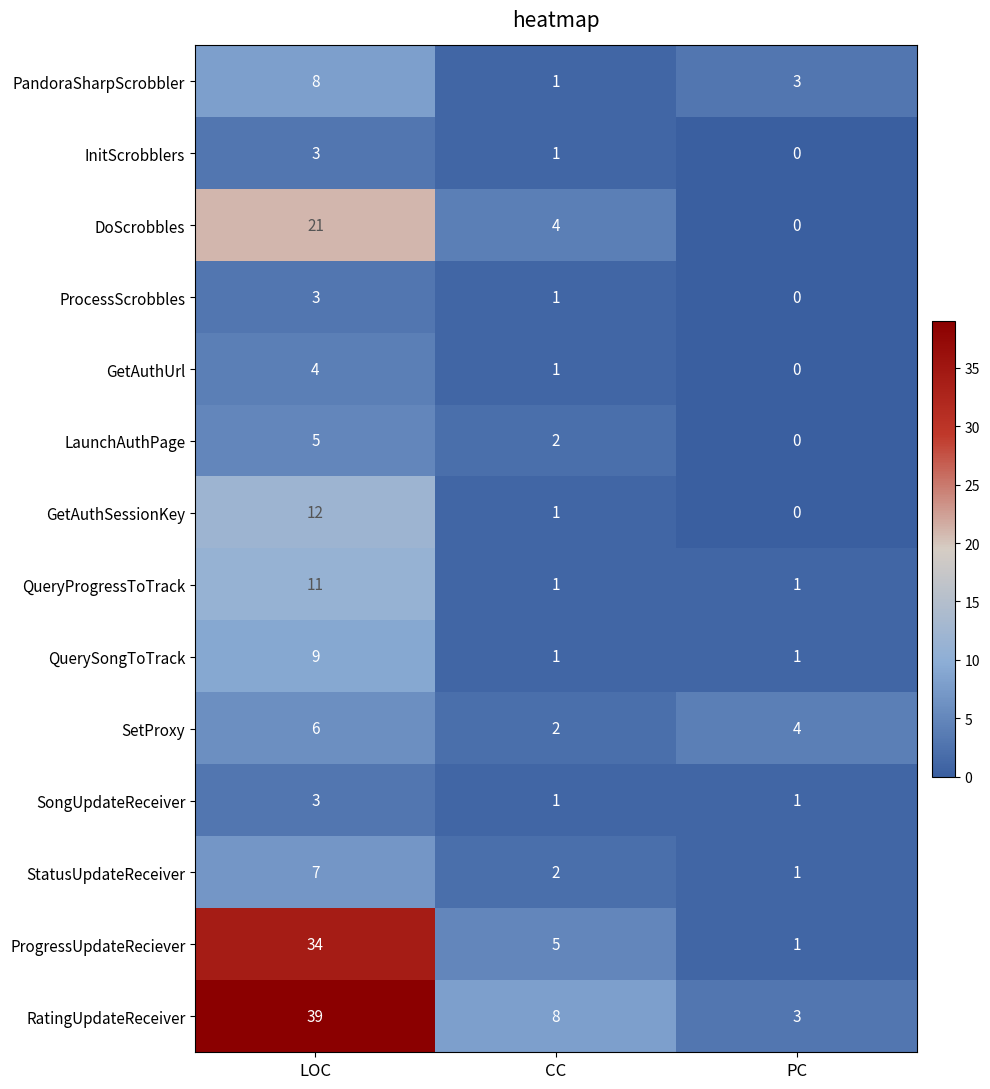

Which series has the widest spread of values?

RatingUpdateReceiver